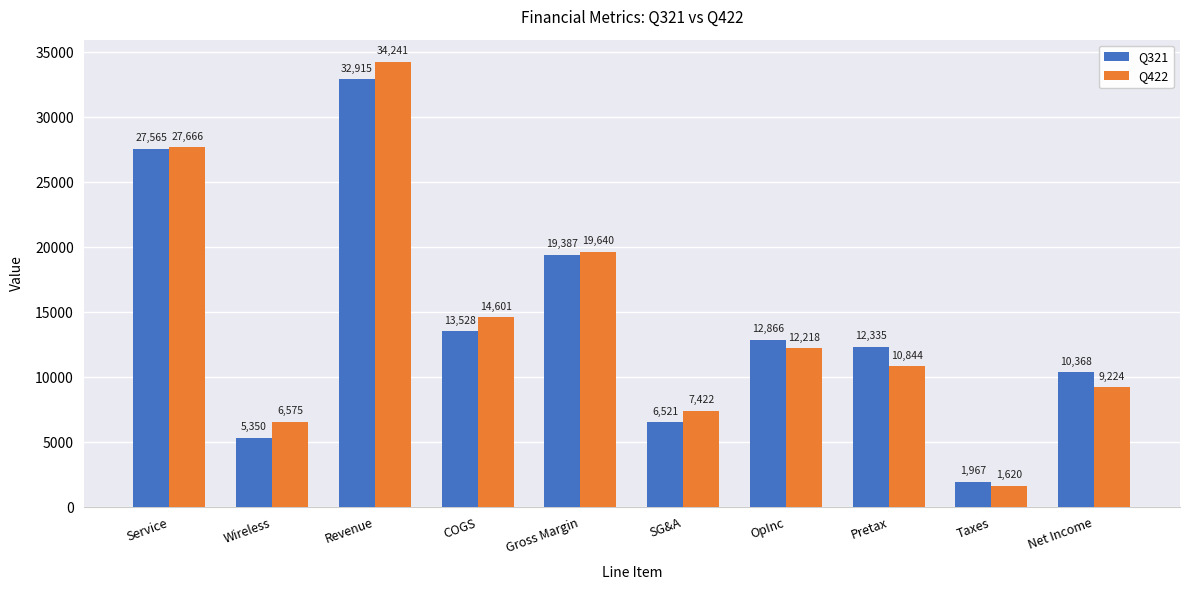

What is the label of the 3rd bar from the left?

Revenue